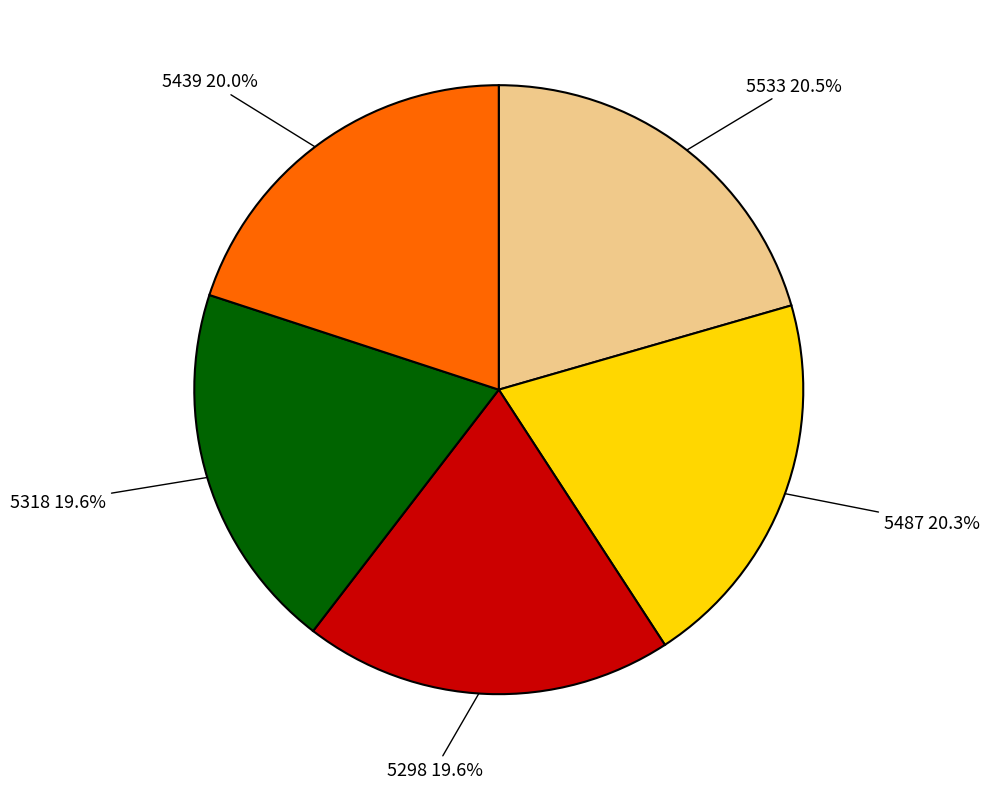

Does any single category account for the majority?

No